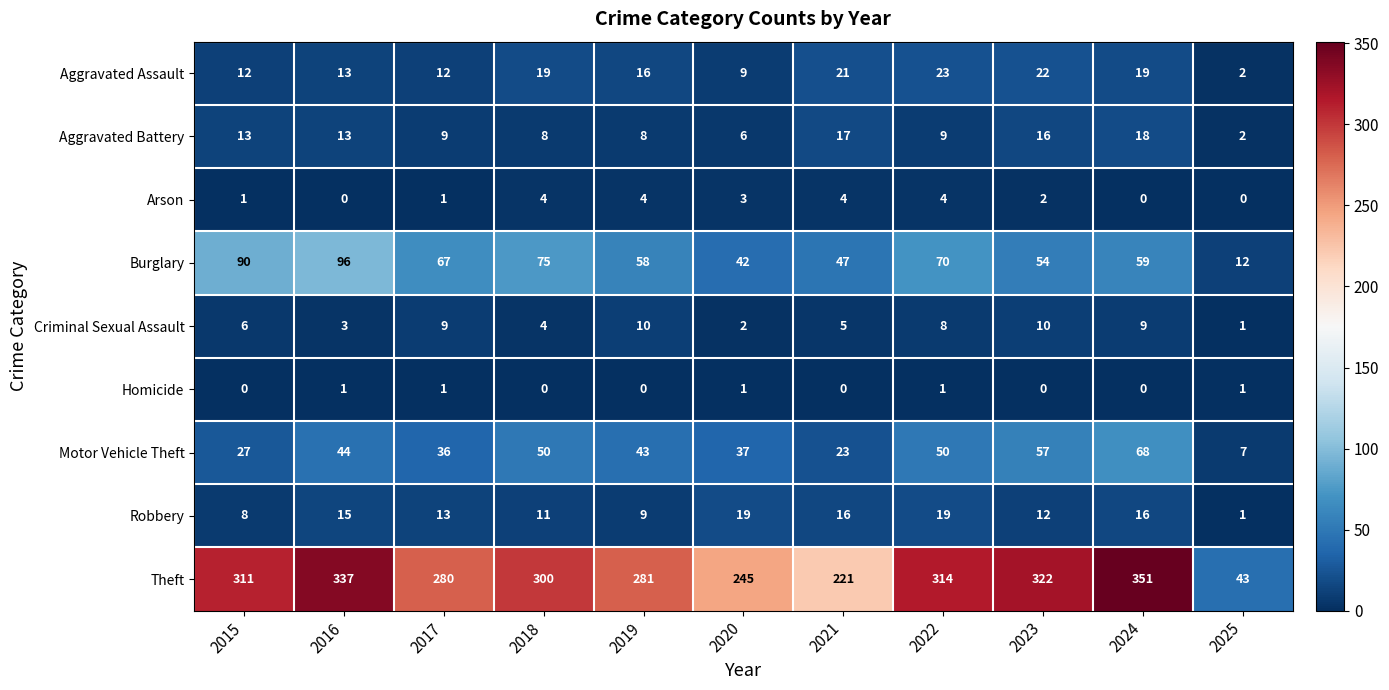

Which category has the highest value across all series?

2024